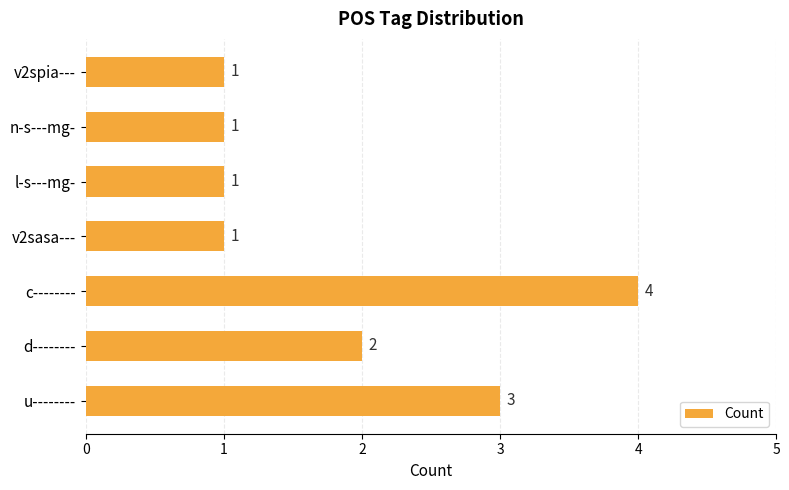

Reading bottom to top, extract all data points from this chart.

3	2	4	1	1	1	1